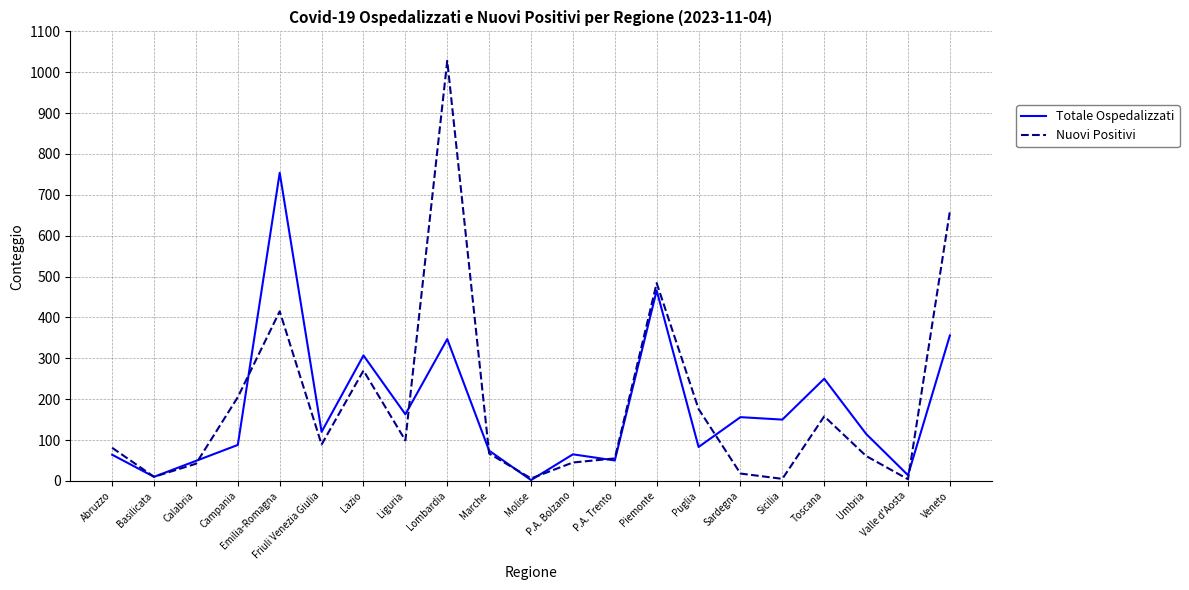

The value of Nuovi Positivi at Campania is 274. True or false?

False